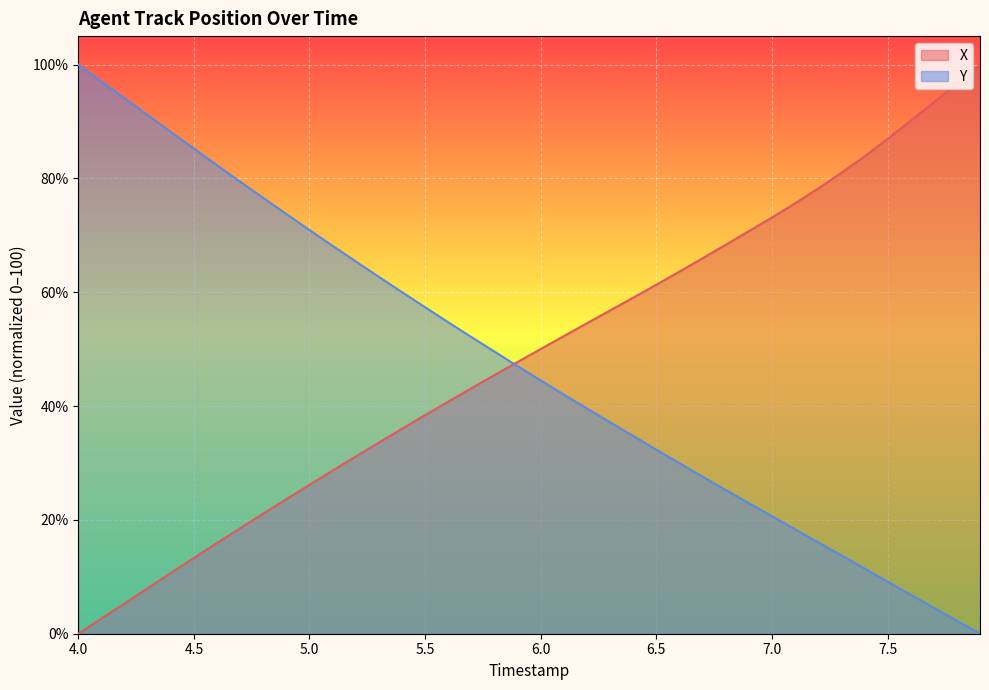

Which category has the lowest value in the X series?

4.0